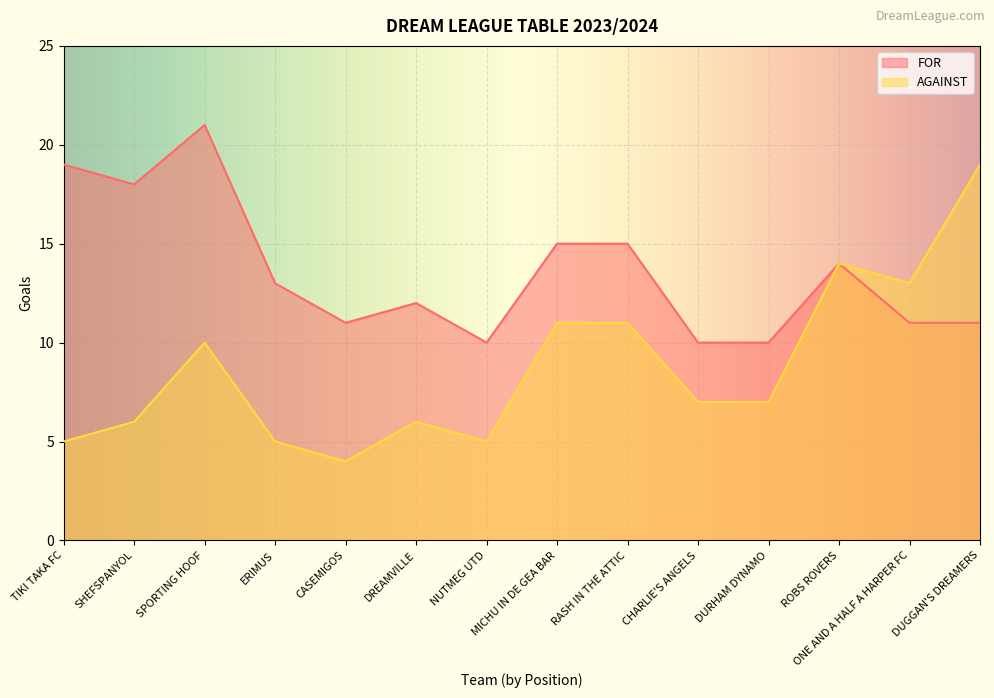

What is the value of the AGAINST point at the 14th from the left?

19